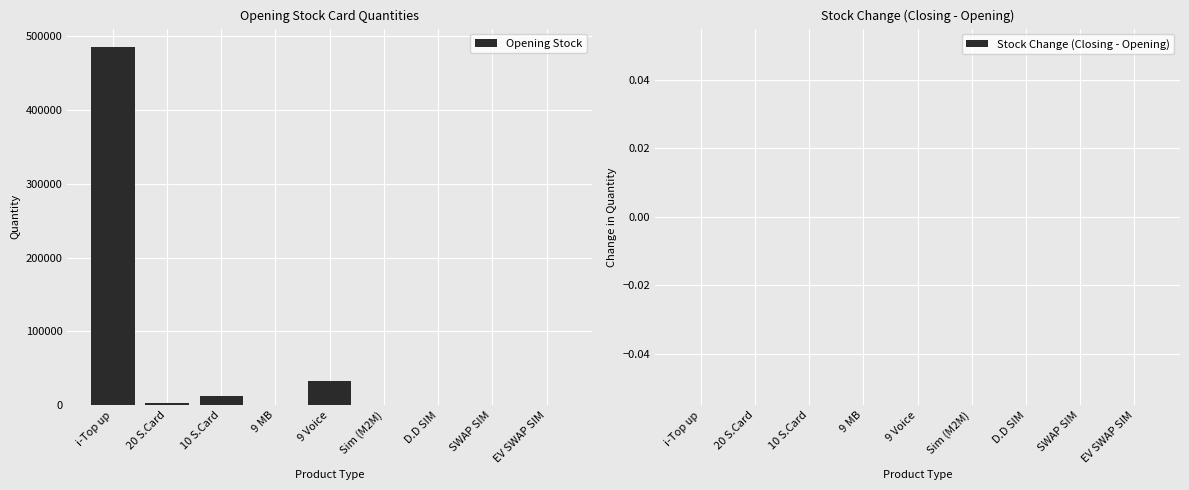

What is the sum of all values?

535663